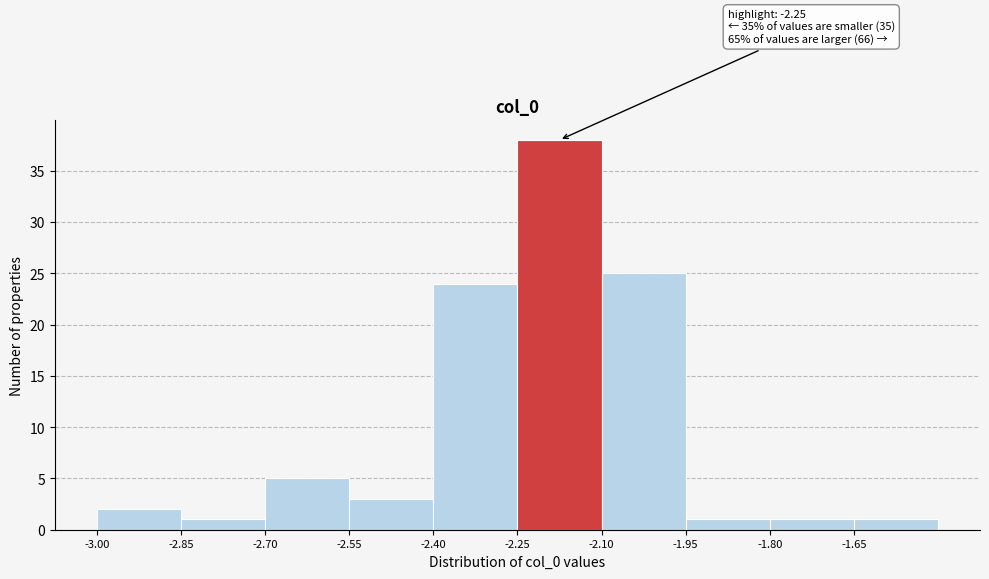

Which range on the x-axis has the tallest bar?

-2.25 to -2.10